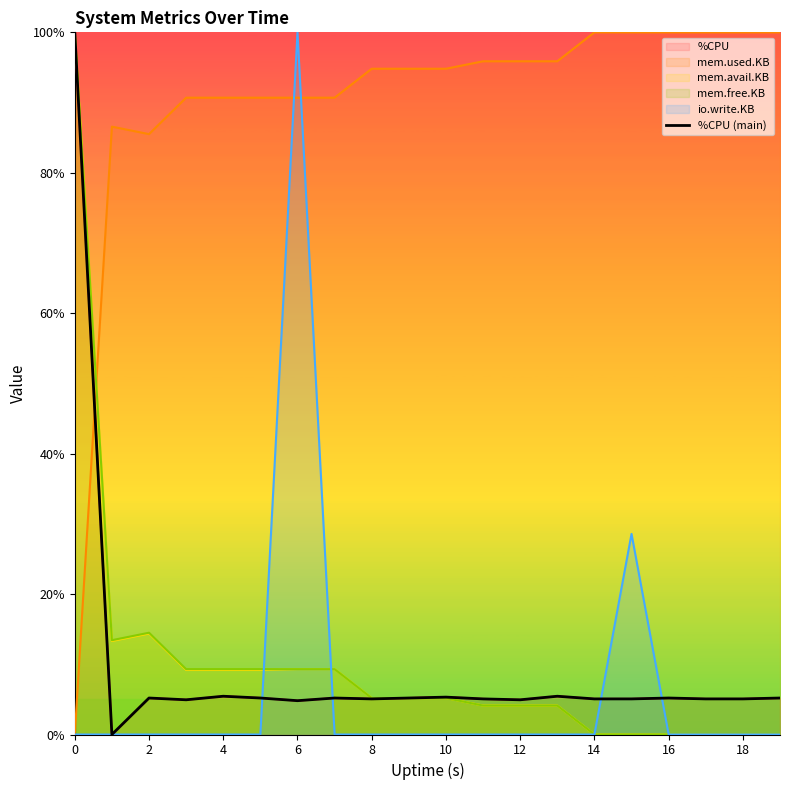

How many values are below 5?

4